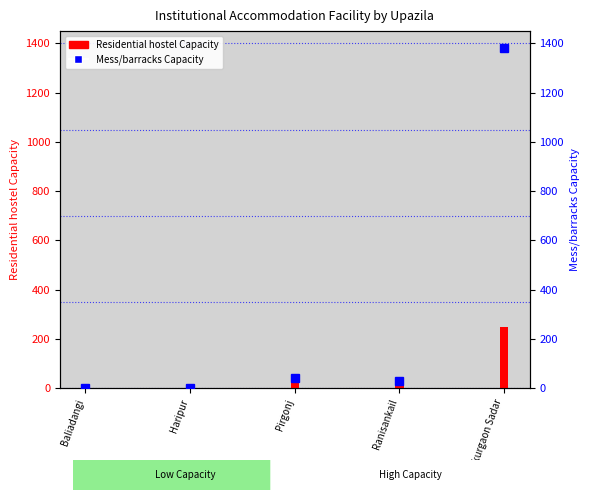

The Mess/barracks Capacity series shows 40 at Pirgonj. True or false?

True